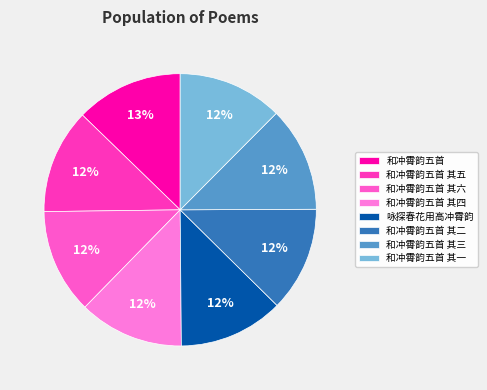

Rank the categories by value from highest to lowest.

和冲霄韵五首, 咏探春花用高冲霄韵, 和冲霄韵五首 其六, 和冲霄韵五首 其五, 和冲霄韵五首 其四, 和冲霄韵五首 其三, 和冲霄韵五首 其二, 和冲霄韵五首 其一